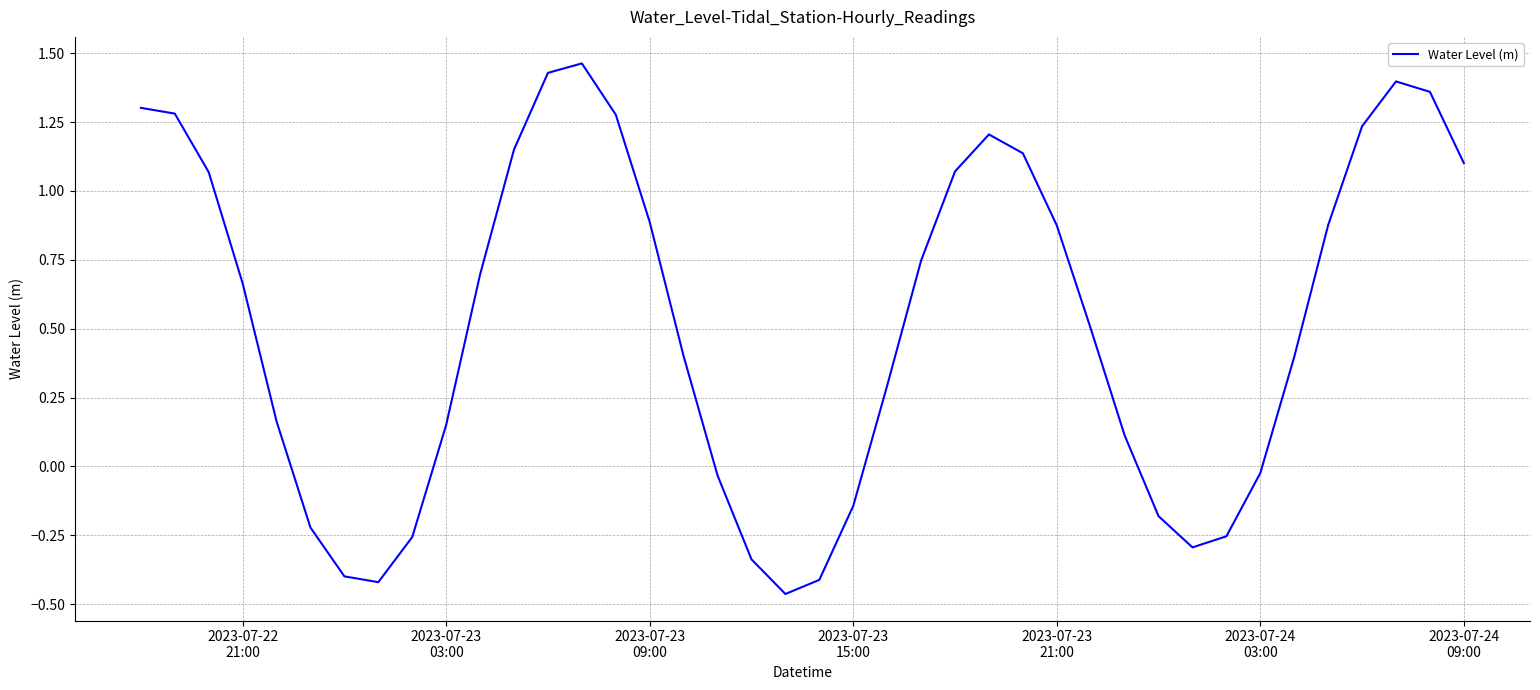

What is the value of the 14th point from the left?

1.5